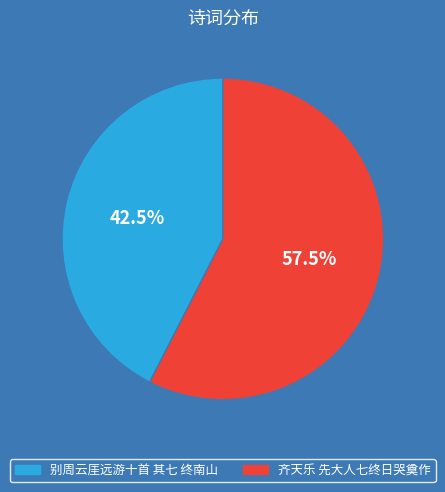

To the nearest percent, what is the difference between the 齐天乐 先大人七终日哭奠作 and 别周云厓远游十首 其七 终南山 slice percentages?

15%